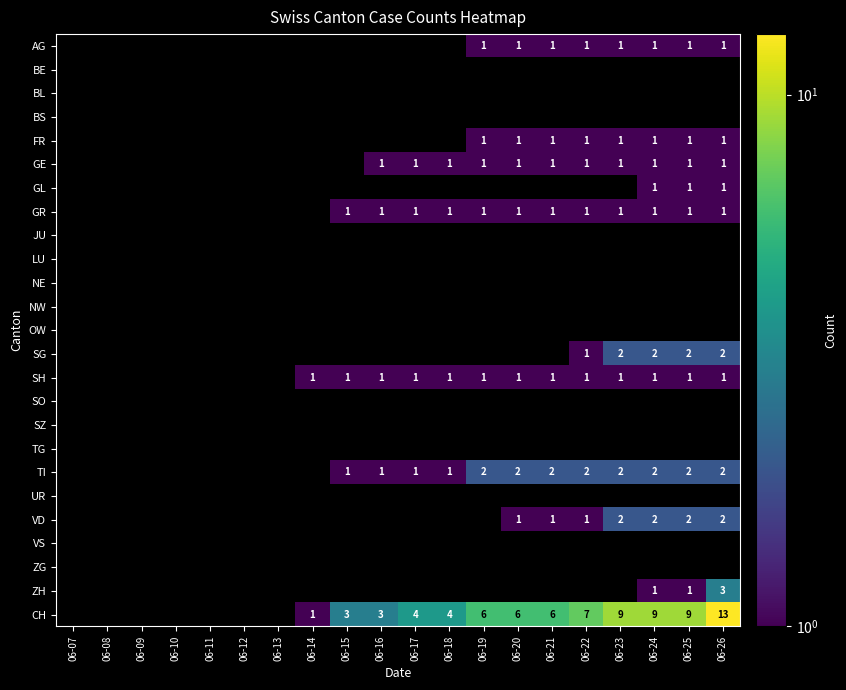

Is it true that AG equals 2 at 06-22?

False